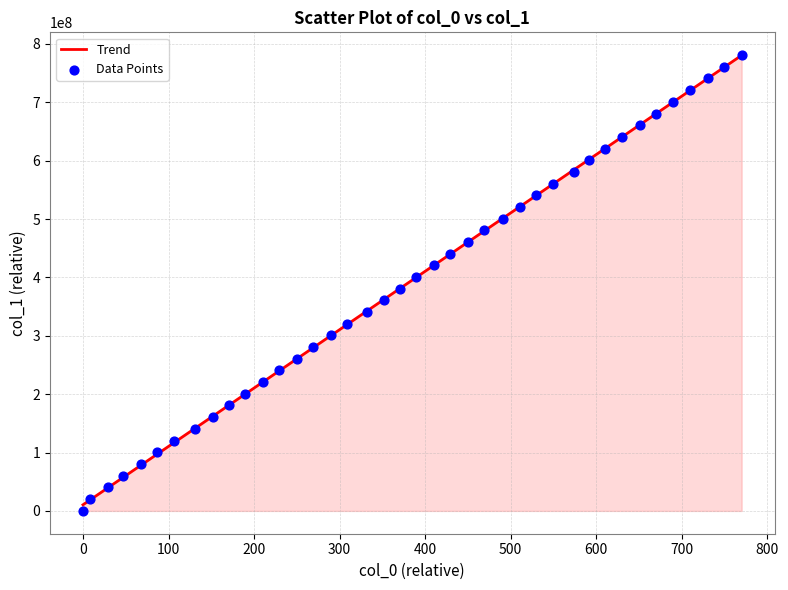

What is the range of X values (max minus min)?

770